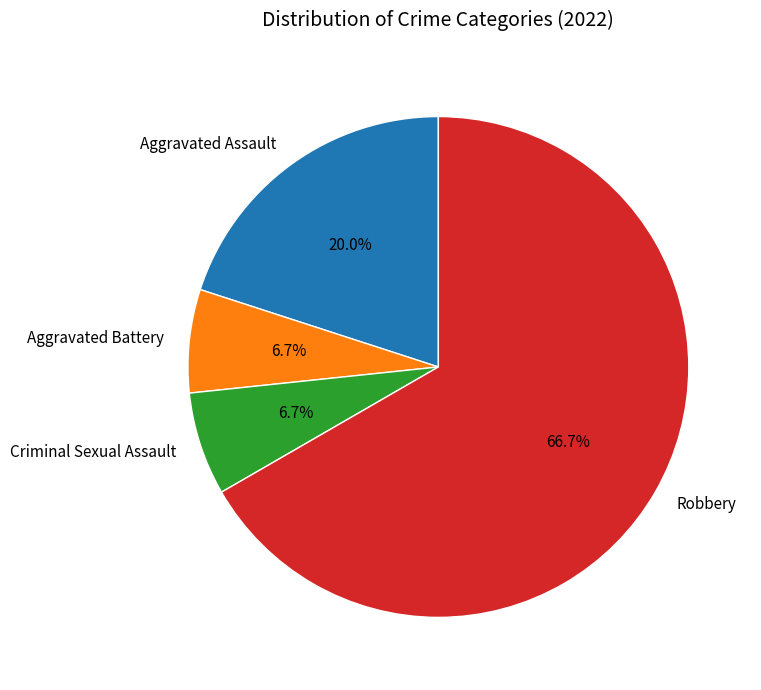

Between Aggravated Battery and Aggravated Assault, which is larger?

Aggravated Assault